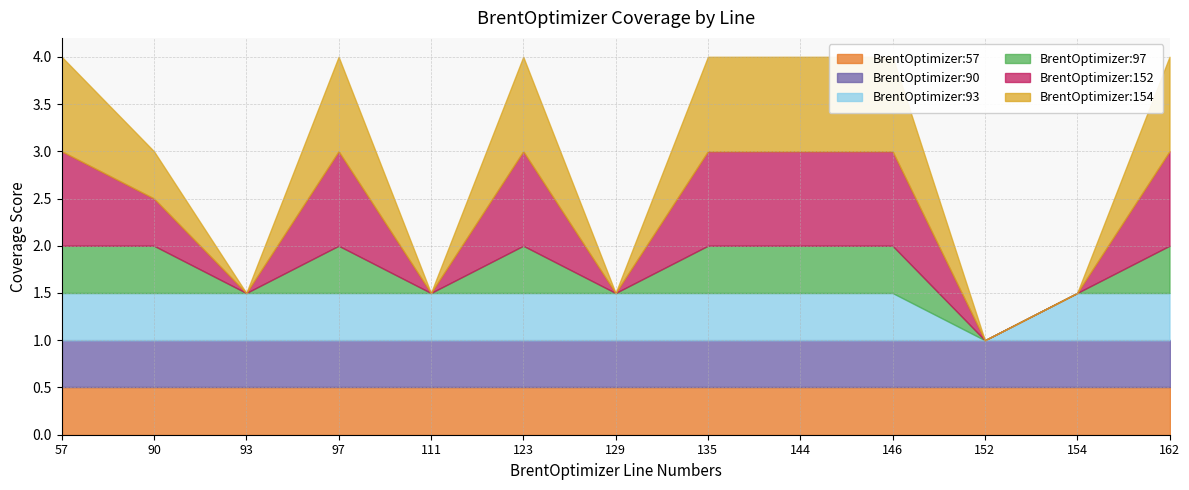

At which category does BrentOptimizer:152 reach its first local valley?

93